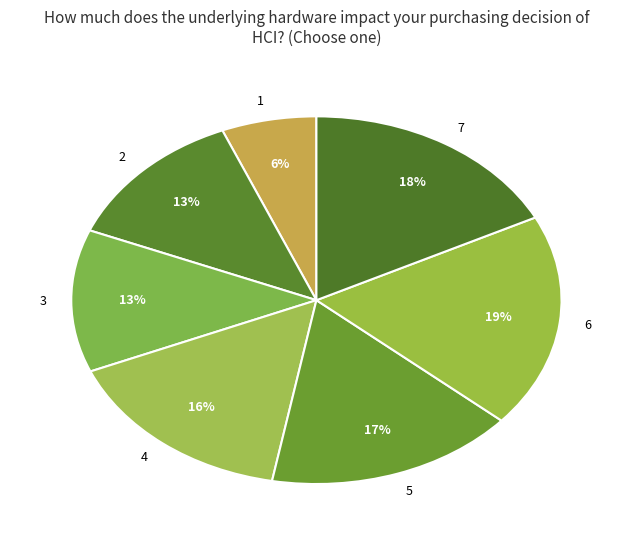

Combined, do 7 and 1 account for over 50%?

No